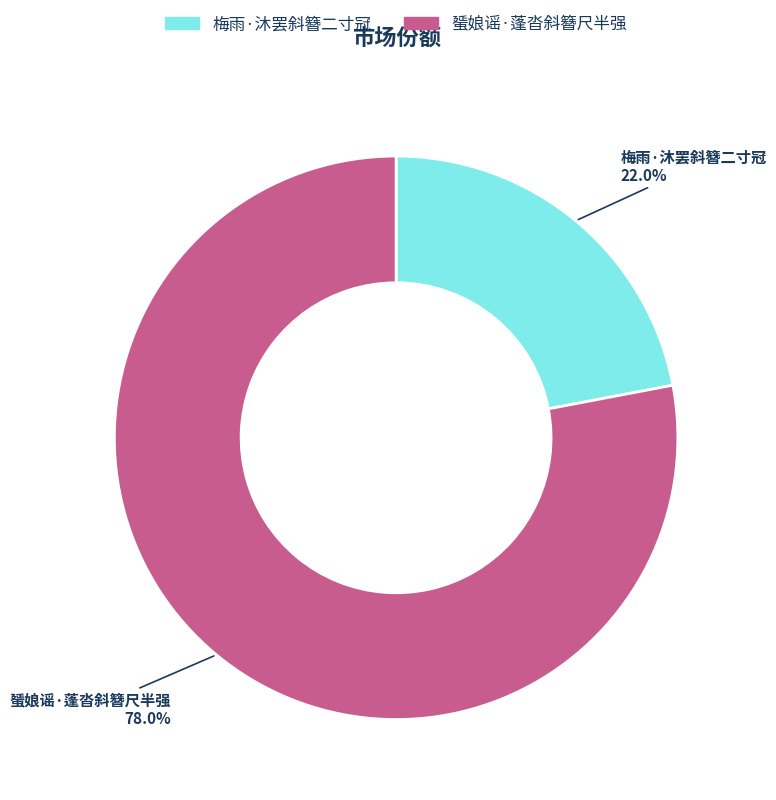

Does any single category account for the majority?

Yes